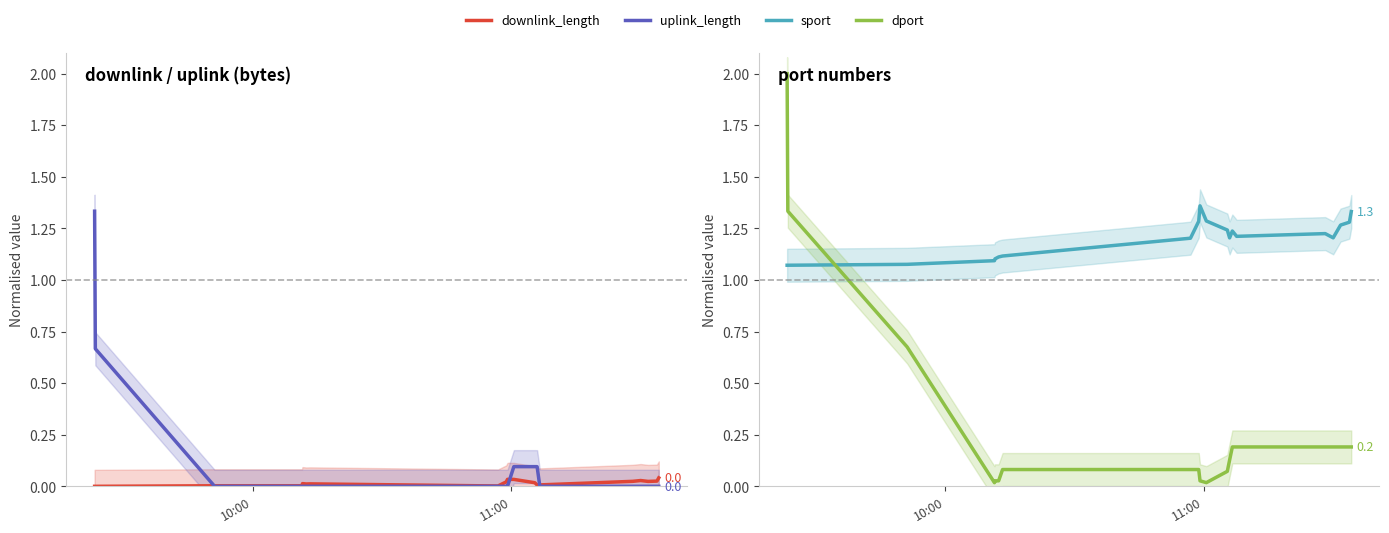

How many categories are shown in the chart?

20